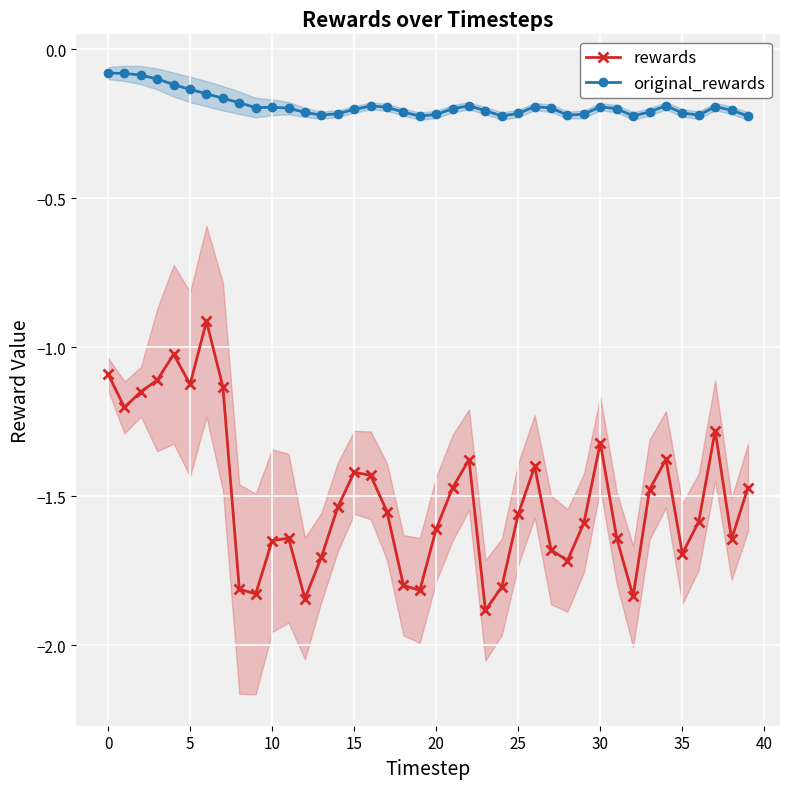

True or false: original_rewards and rewards cross at least once.

False